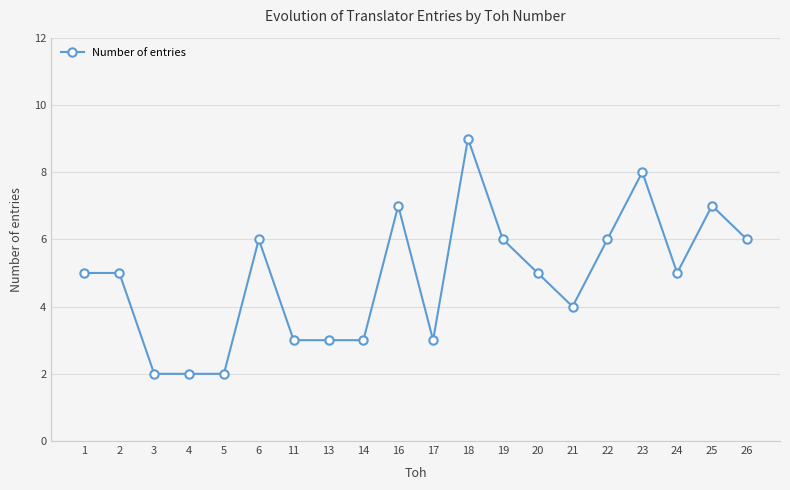

Is it true that the value at 26 is 6?

True